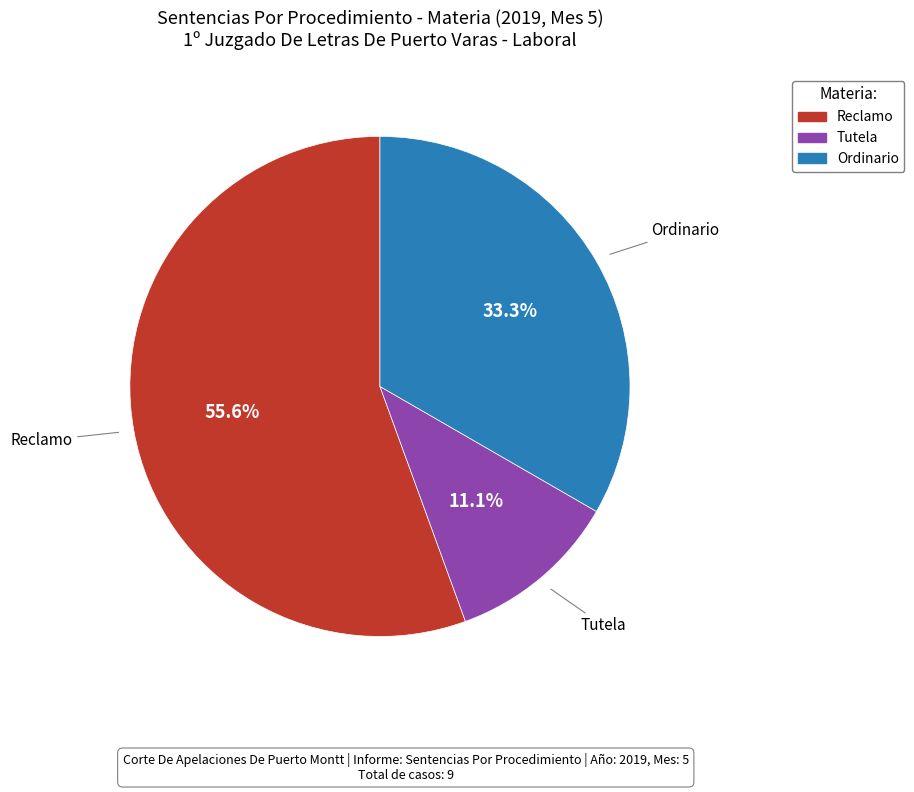

To the nearest percent, what percentage of the pie is Ordinario?

33%